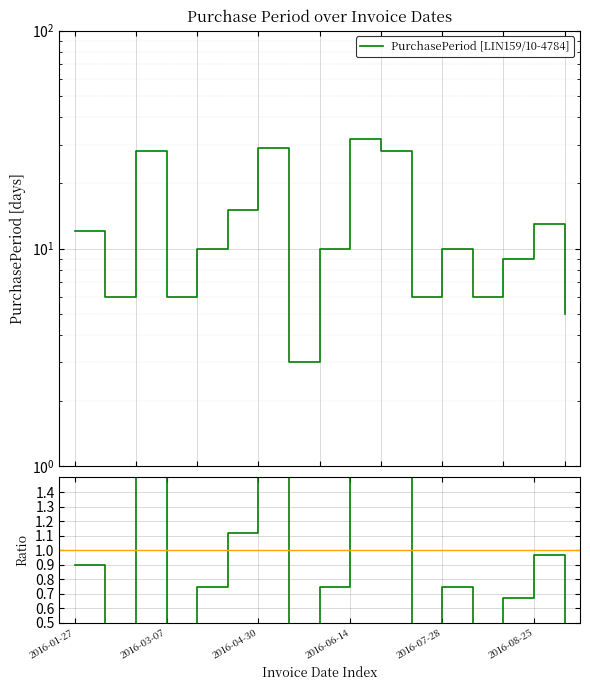

The value of Ratio at 2016-07-28 is 0.7. True or false?

True